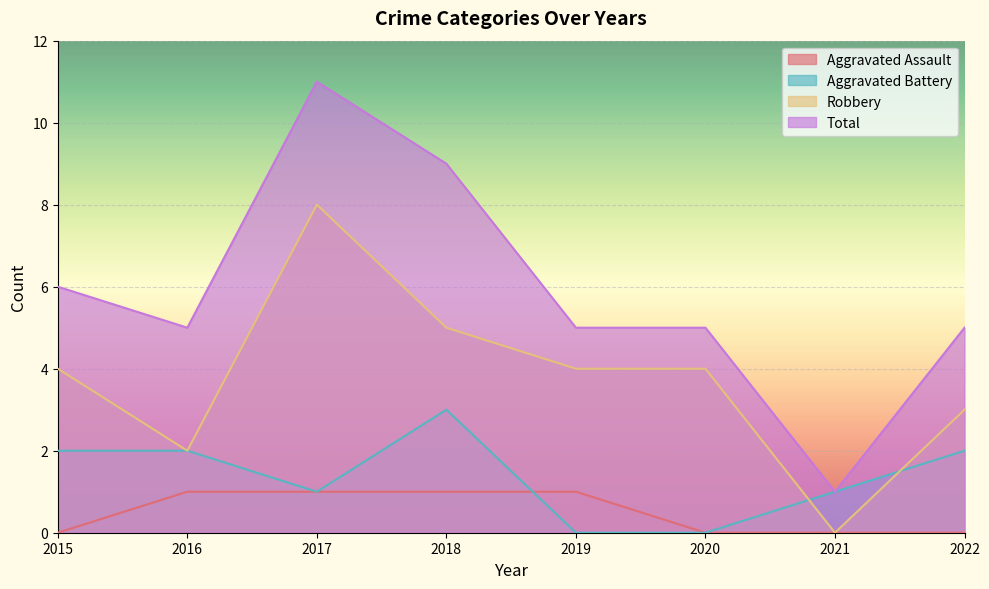

At which category does Robbery reach its first local peak?

2017